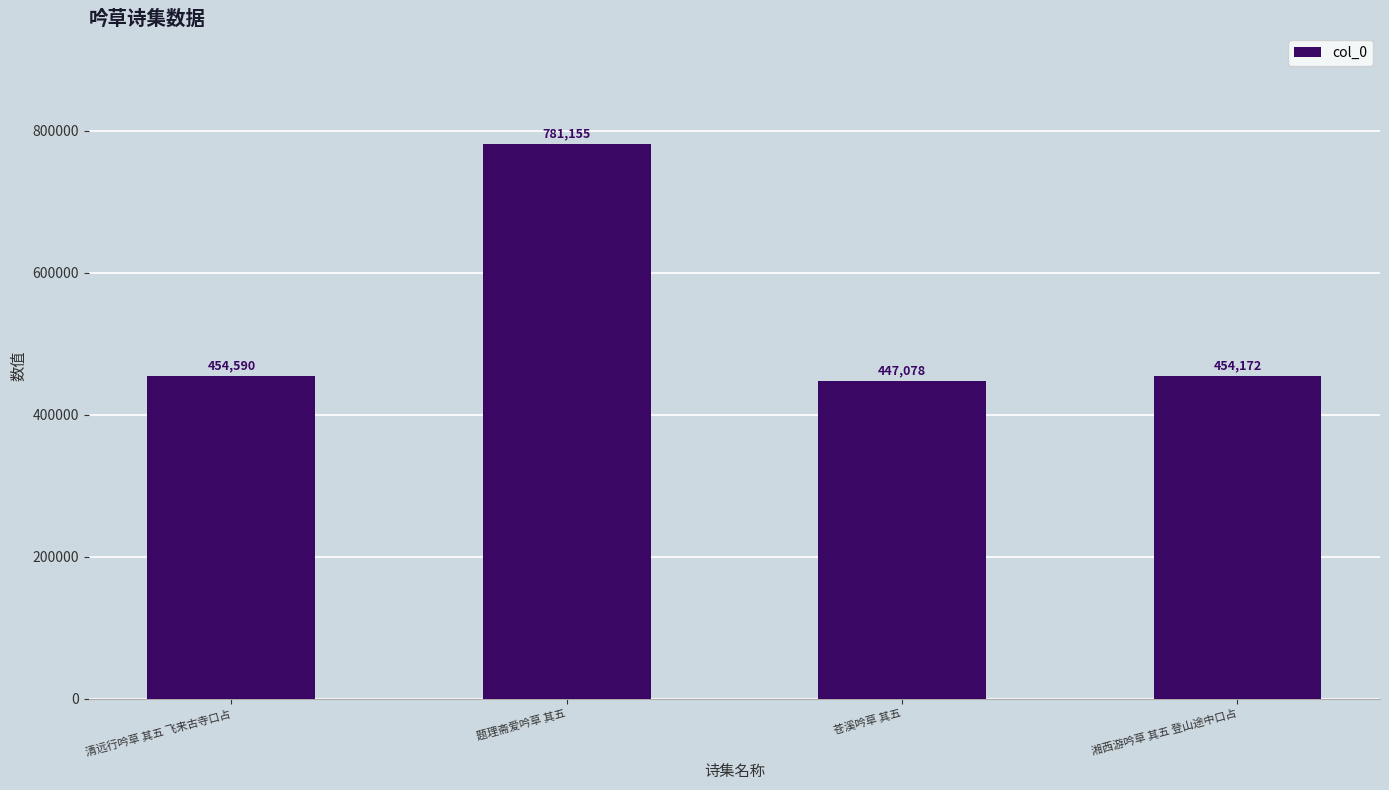

What is the ratio of the value at 湘西游吟草 其五 登山途中口占 to the value at 清远行吟草 其五 飞来古寺口占?

1.0